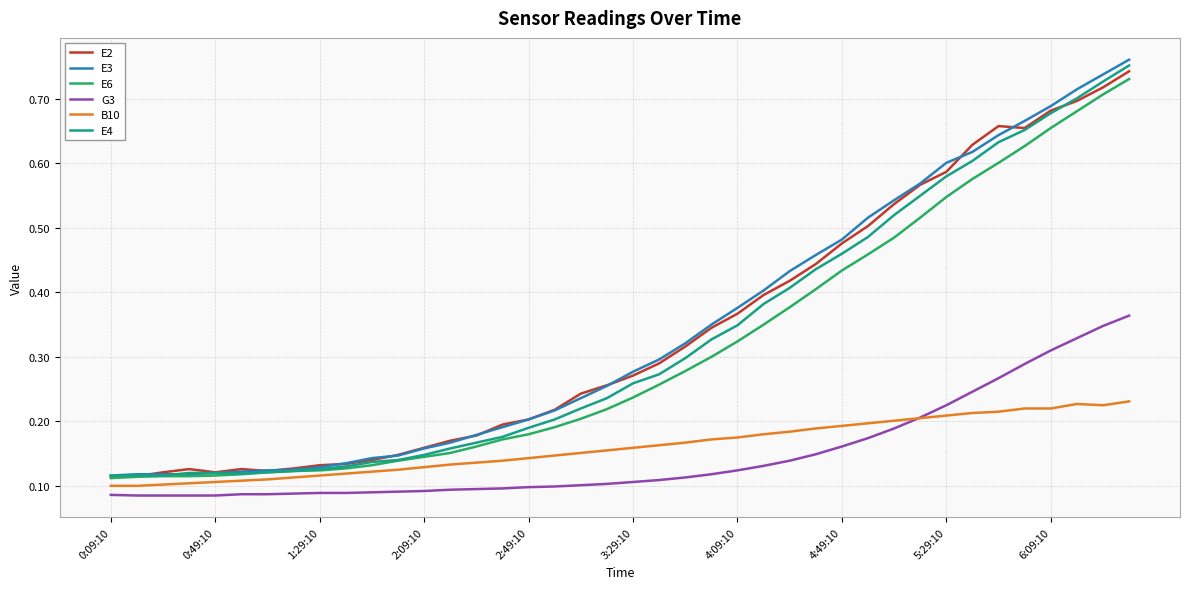

True or false: G3 and E2 intersect in this chart.

False